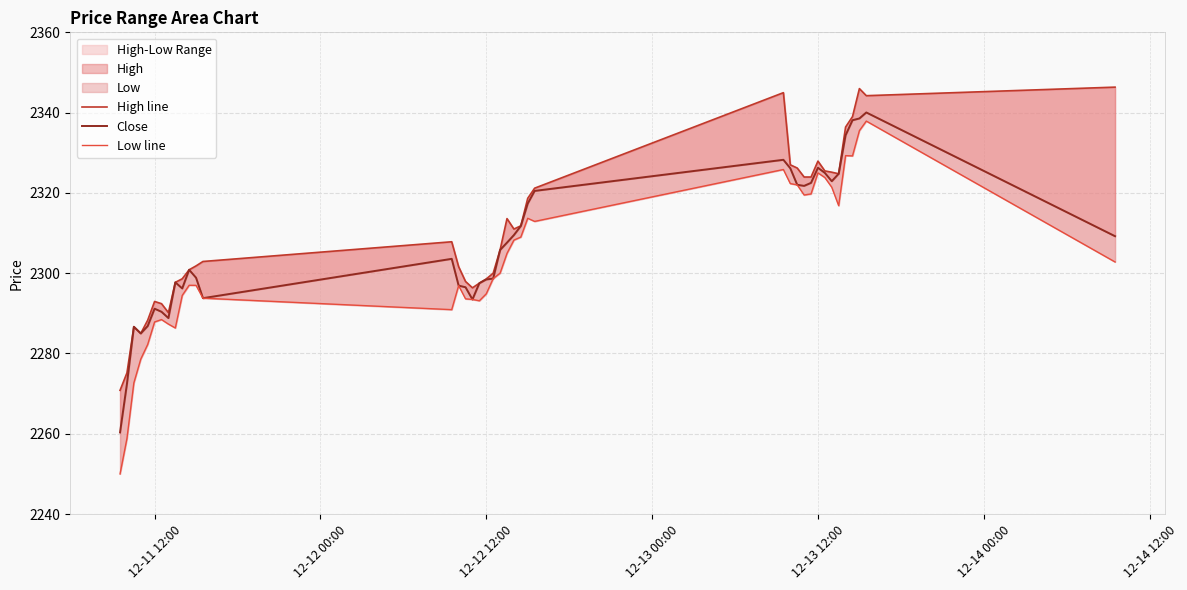

How many data points in High line are above 2307?

20